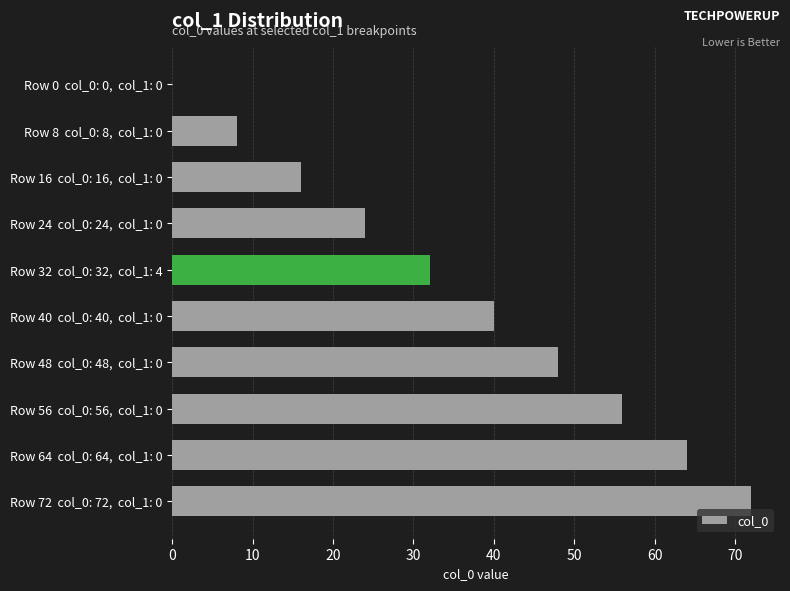

What is the greatest value displayed?

72